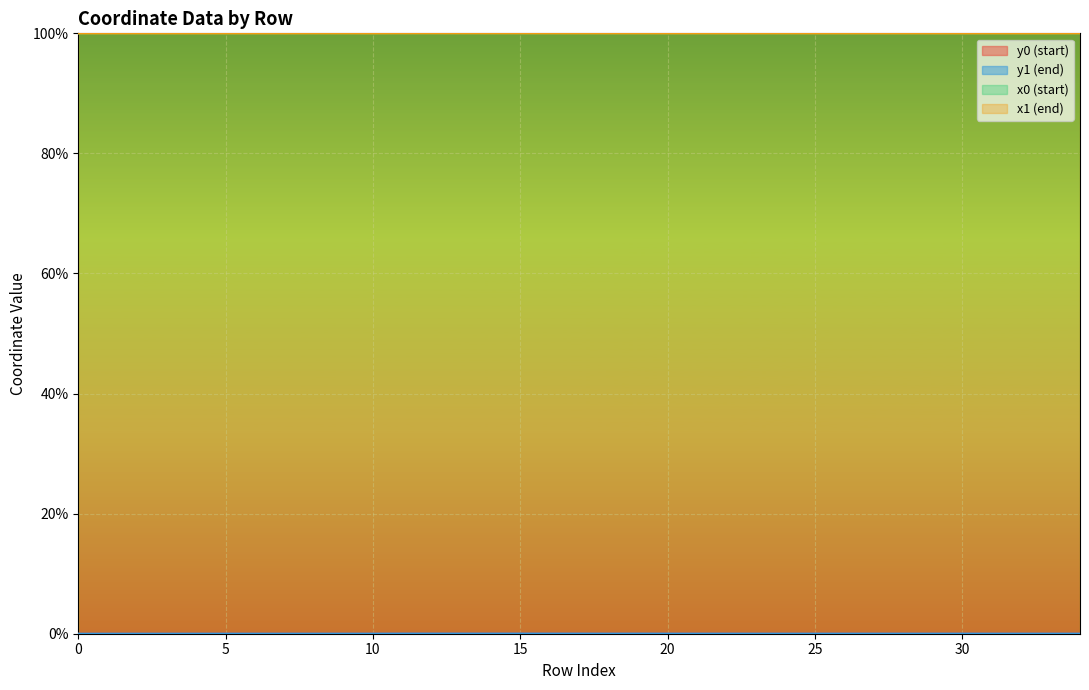

True or false: x0 and y1 intersect in this chart.

False